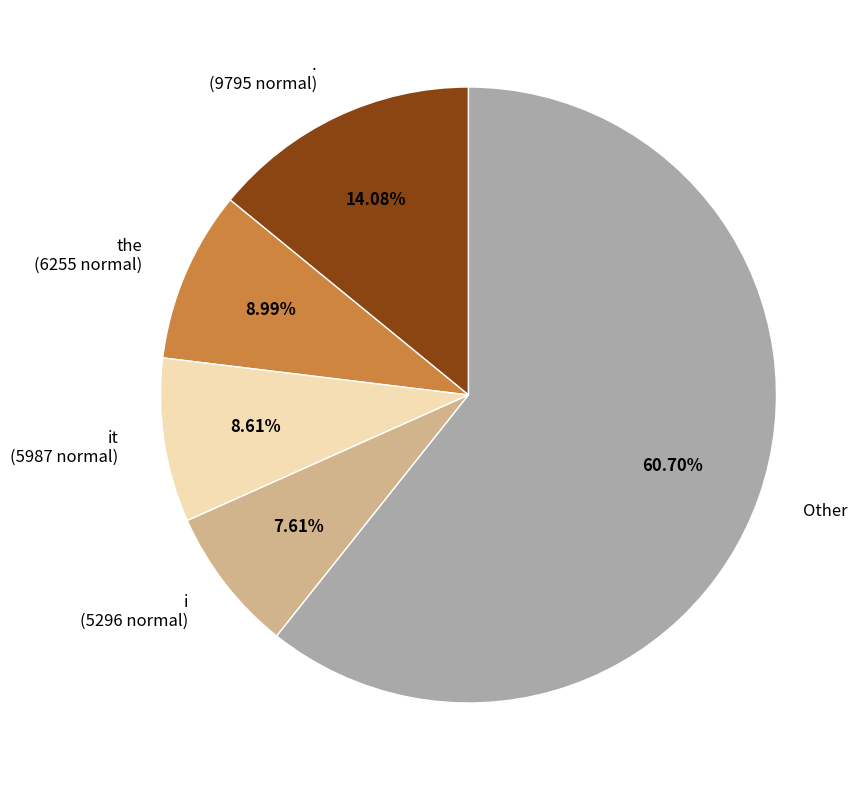

Which category has the smallest portion of the pie?

i (5296 normal)